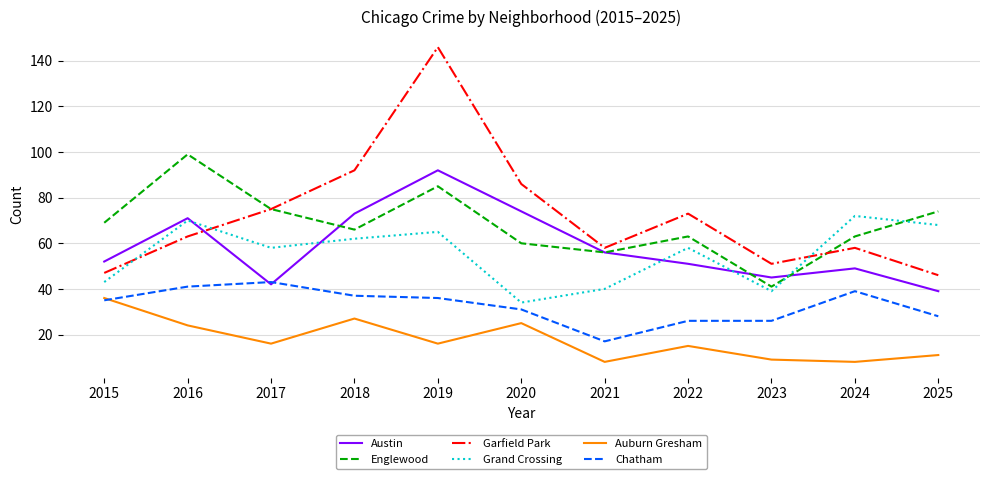

The value of Chatham at 2016 is 10. True or false?

False